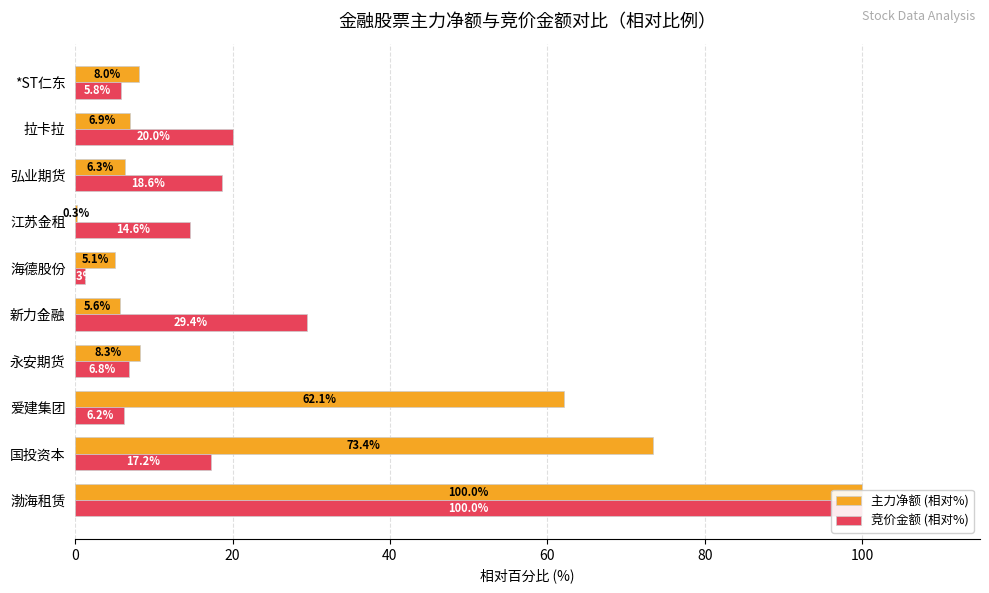

Does the chart contain stacked bars?

No